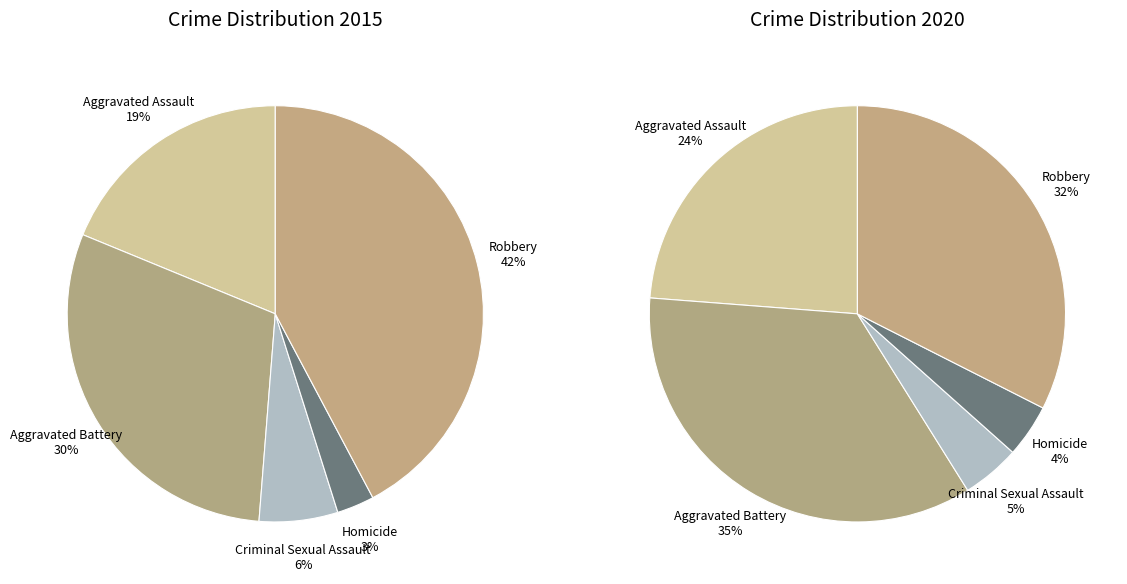

At 3, list the series in order from largest to smallest.

values_2020, values_2015